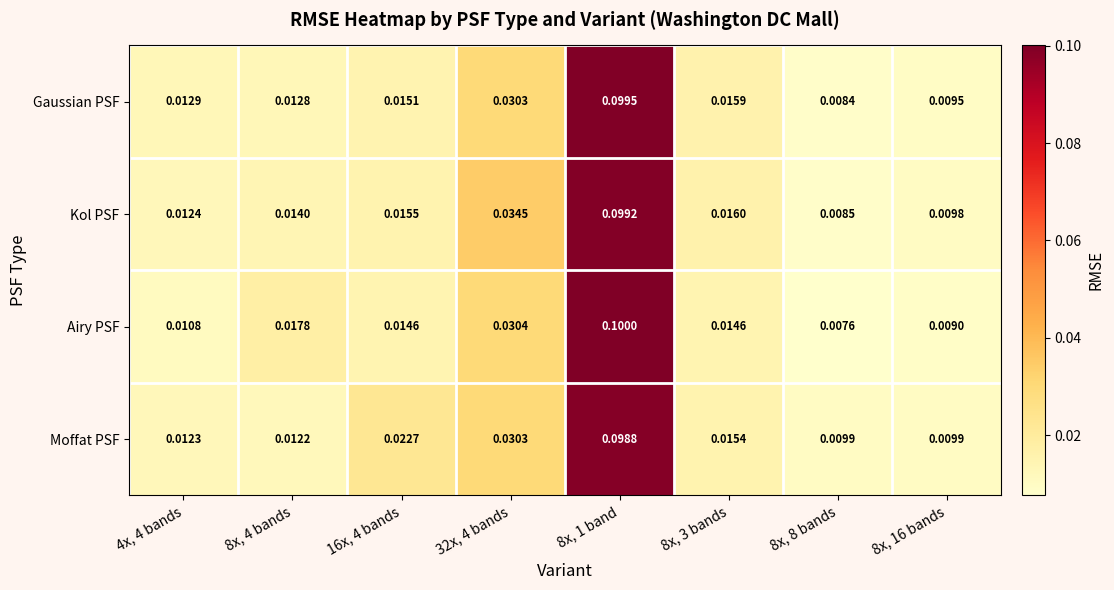

Which series has the largest total across all categories?

Moffat PSF